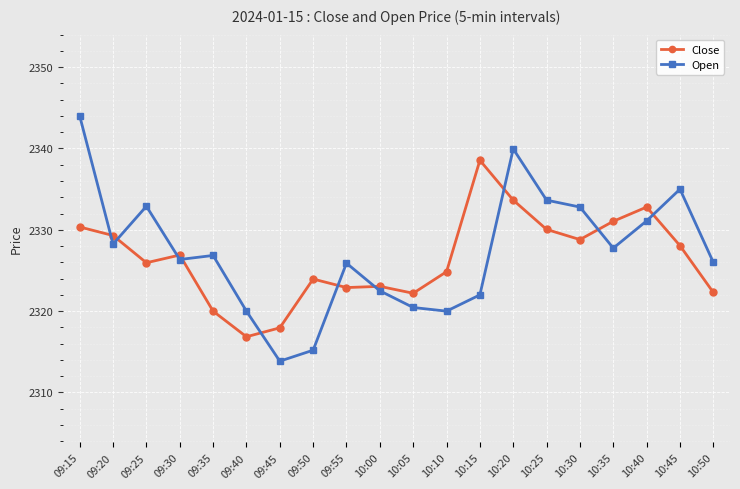

At which label does Close reach its minimum?

09:40